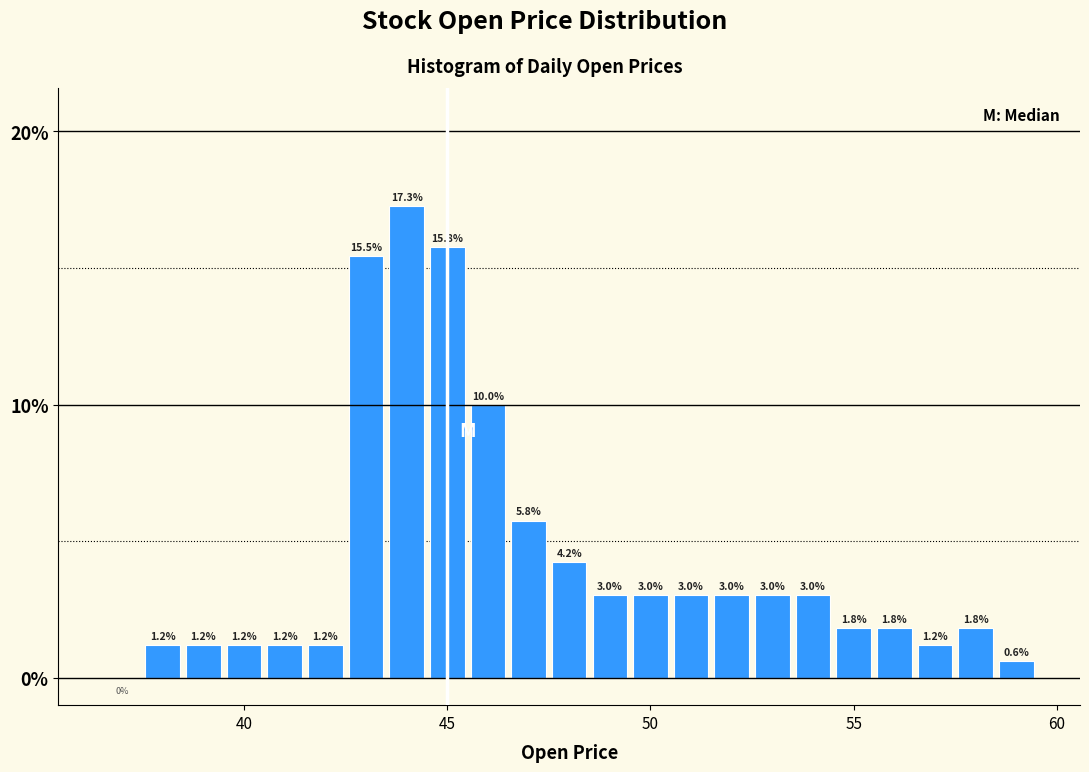

Around what value on the x-axis is the tallest bar? Give the approximate position of its centre, as read against the axis.

44.0